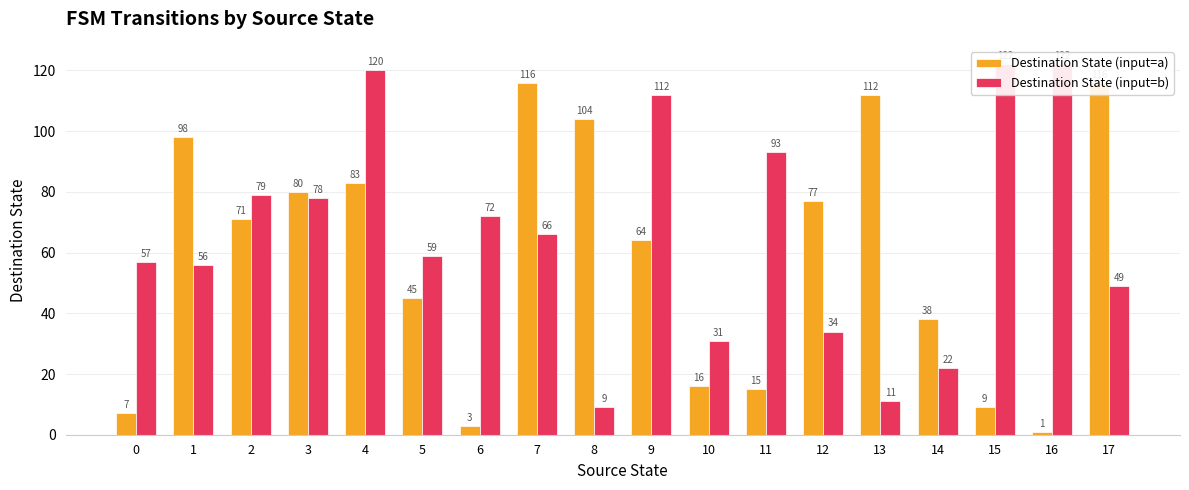

Which label corresponds to the smallest value in the chart?

16